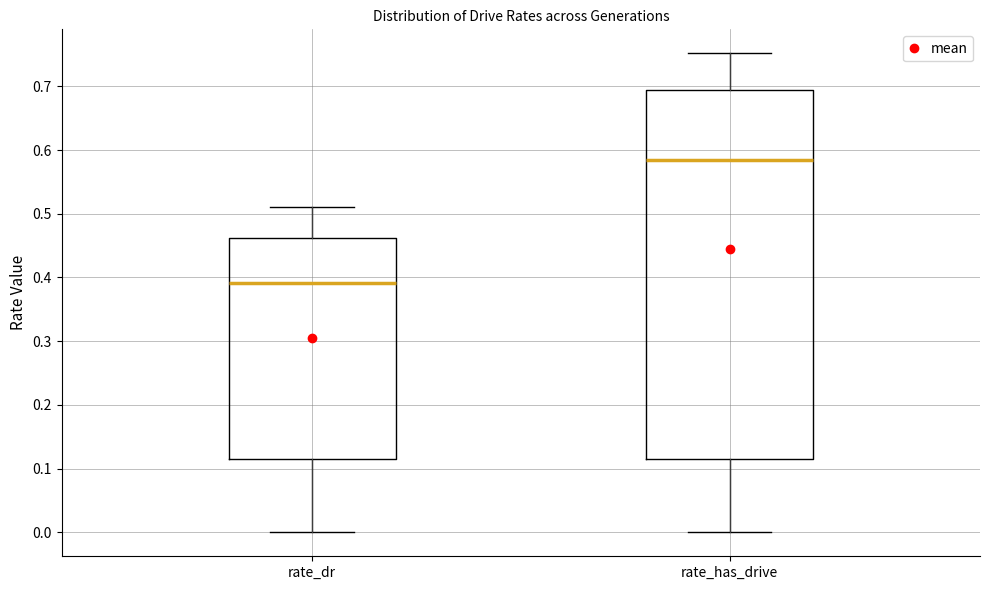

Reading left to right, read every box against the y-axis: the position of its median line, the range the box covers, and the ends of its whiskers. The values are not printed on the chart, so give them approximately, as read against the axis.

rate_dr: median 0.39, box 0.11 to 0.46, whiskers 0.00 to 0.51
rate_has_drive: median 0.58, box 0.11 to 0.69, whiskers 0.00 to 0.75